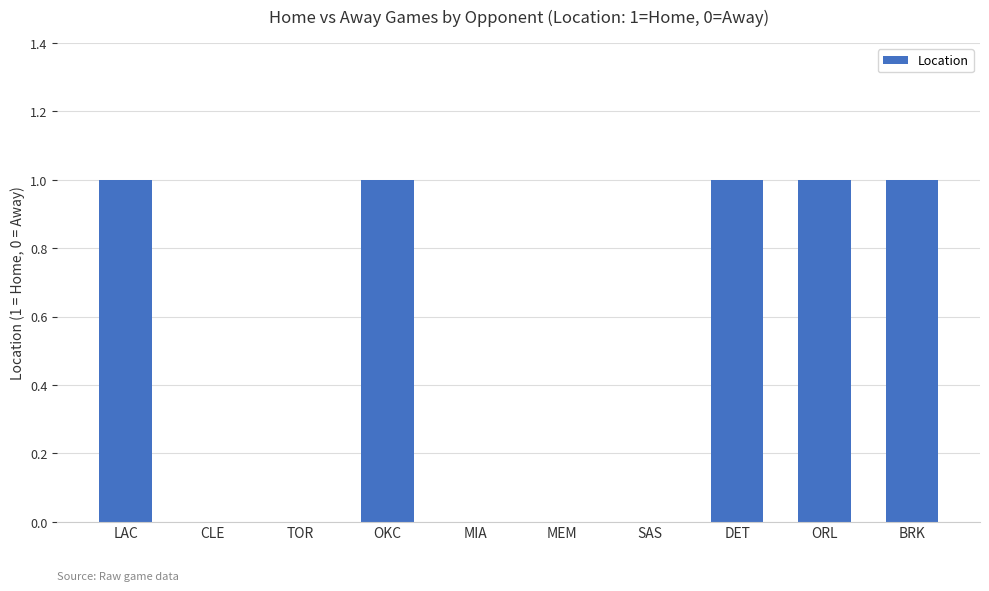

True or false: the data shows 1 at BRK.

True